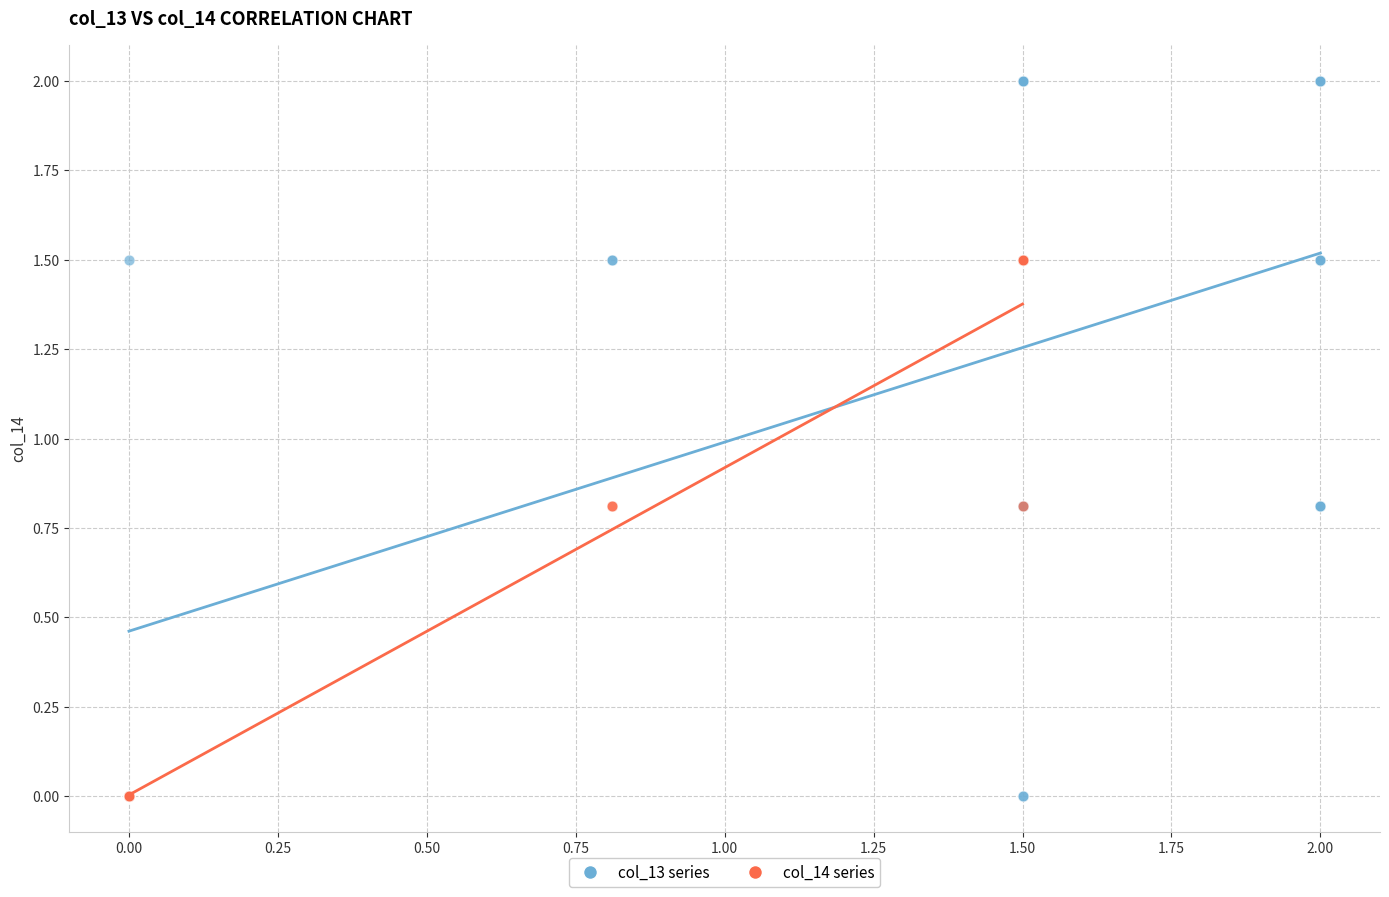

Which series has the largest Y range (max minus min)?

col_13 series